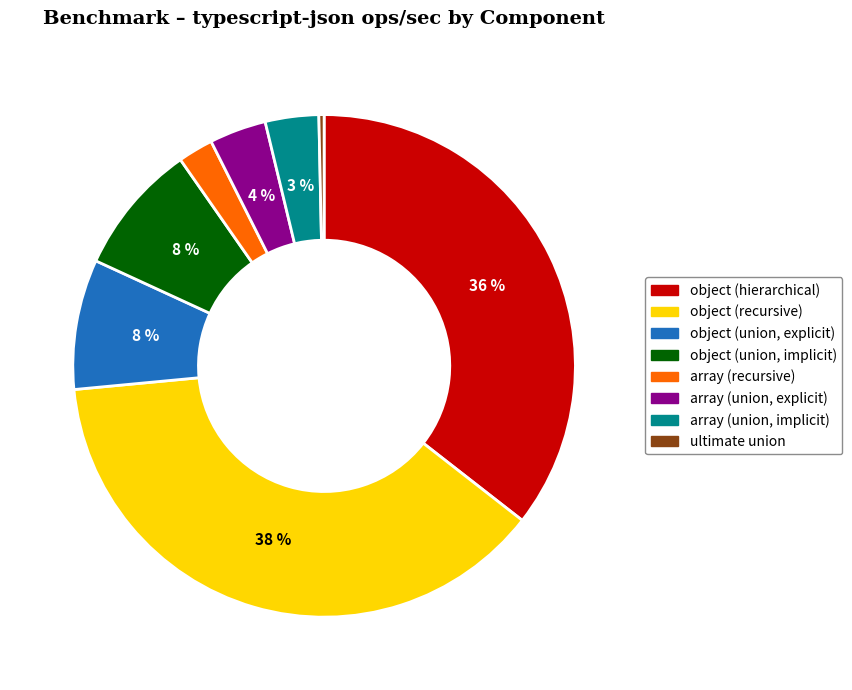

Is it true that object (recursive) is 38% of the pie?

True